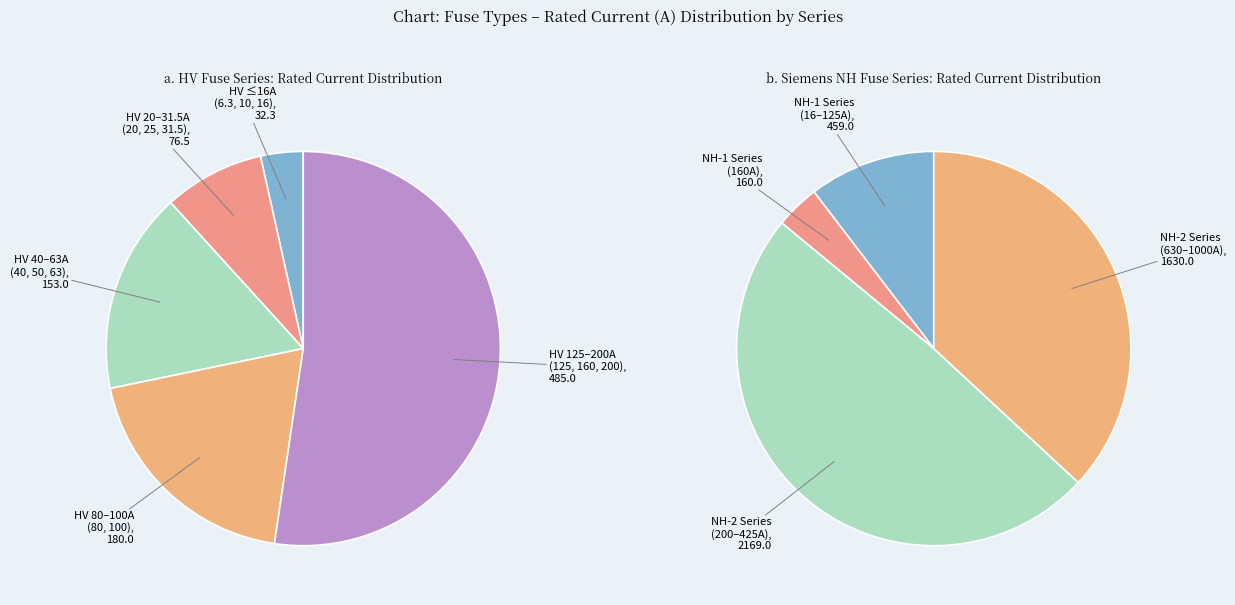

Which has a higher value, HV 25A or HV 31.5A?

HV 31.5A